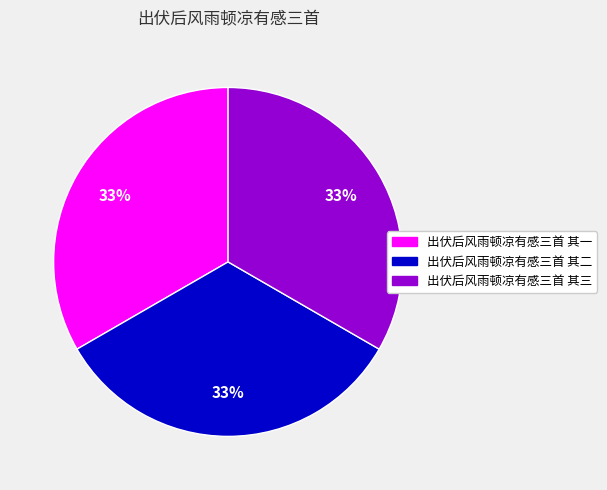

To the nearest percent, what is the average slice percentage?

33%